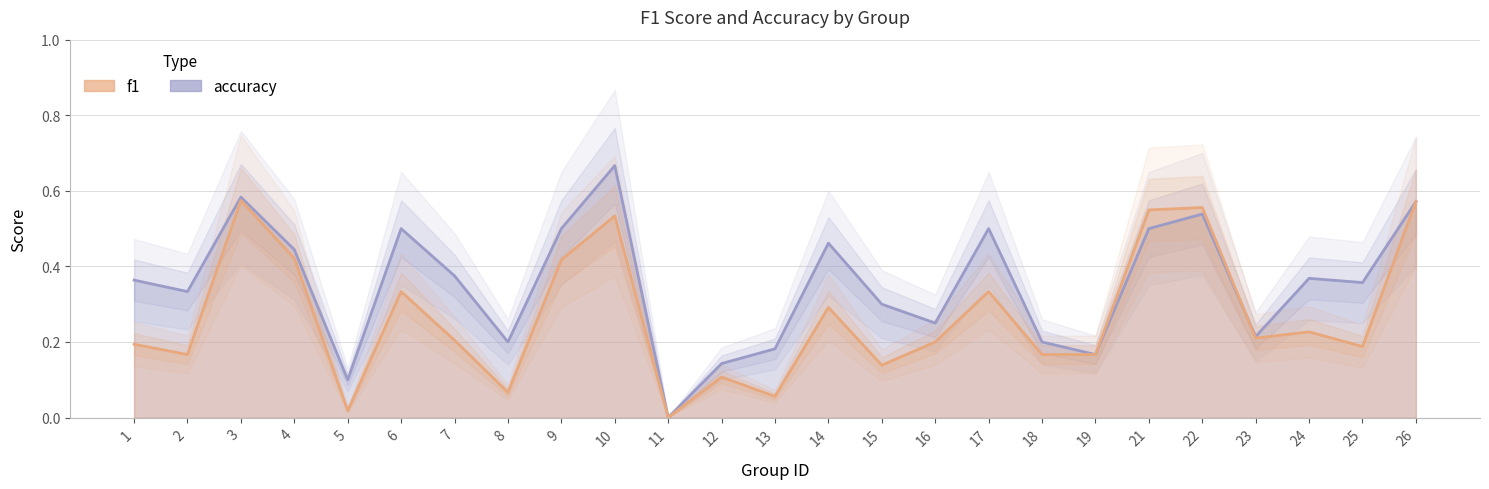

How many lines are shown in the chart?

2